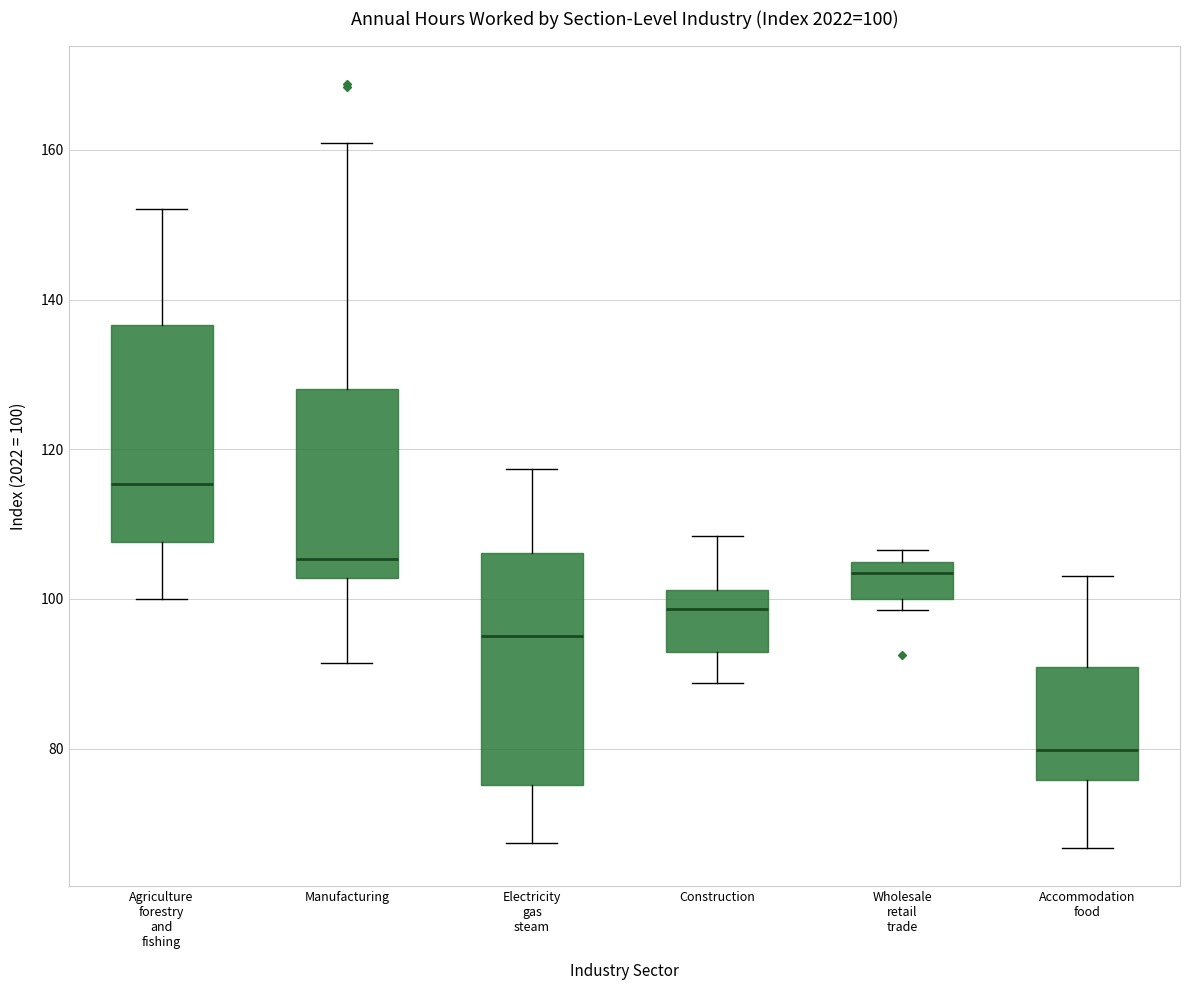

Which box has the highest median line?

Agriculture forestry and fishing